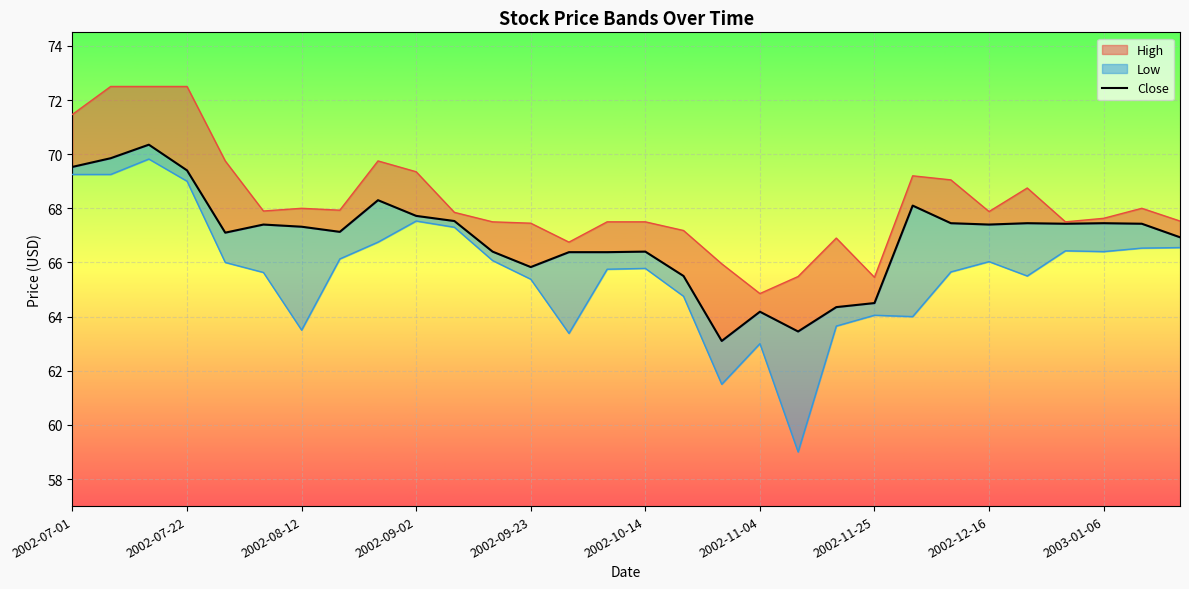

What is the greatest value displayed?

72.5